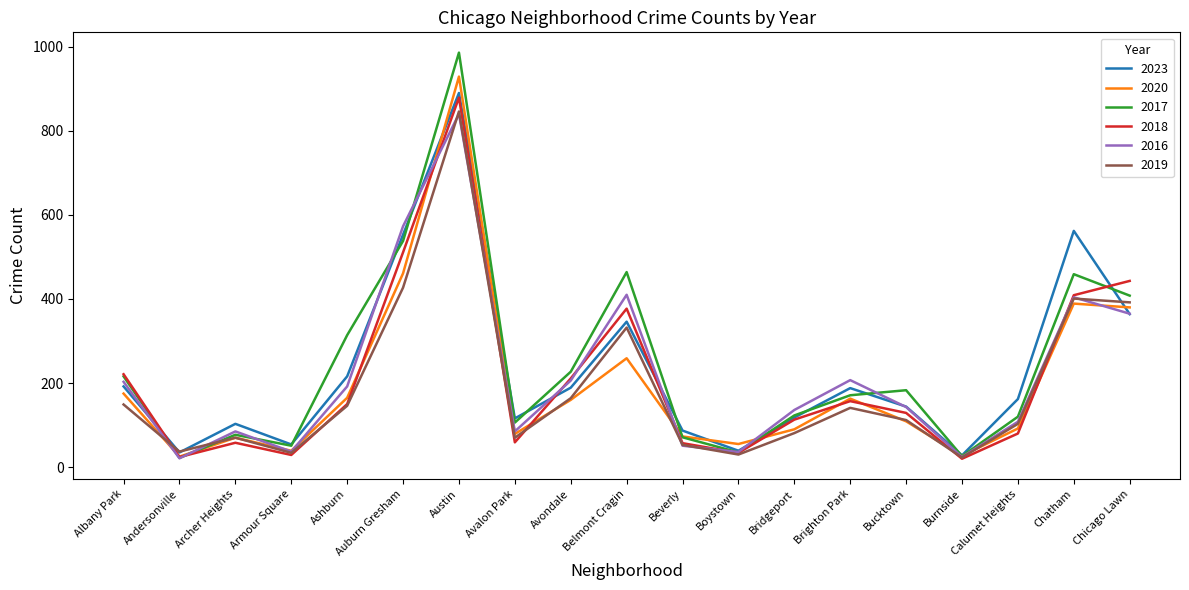

What is the maximum value for 2020?

929